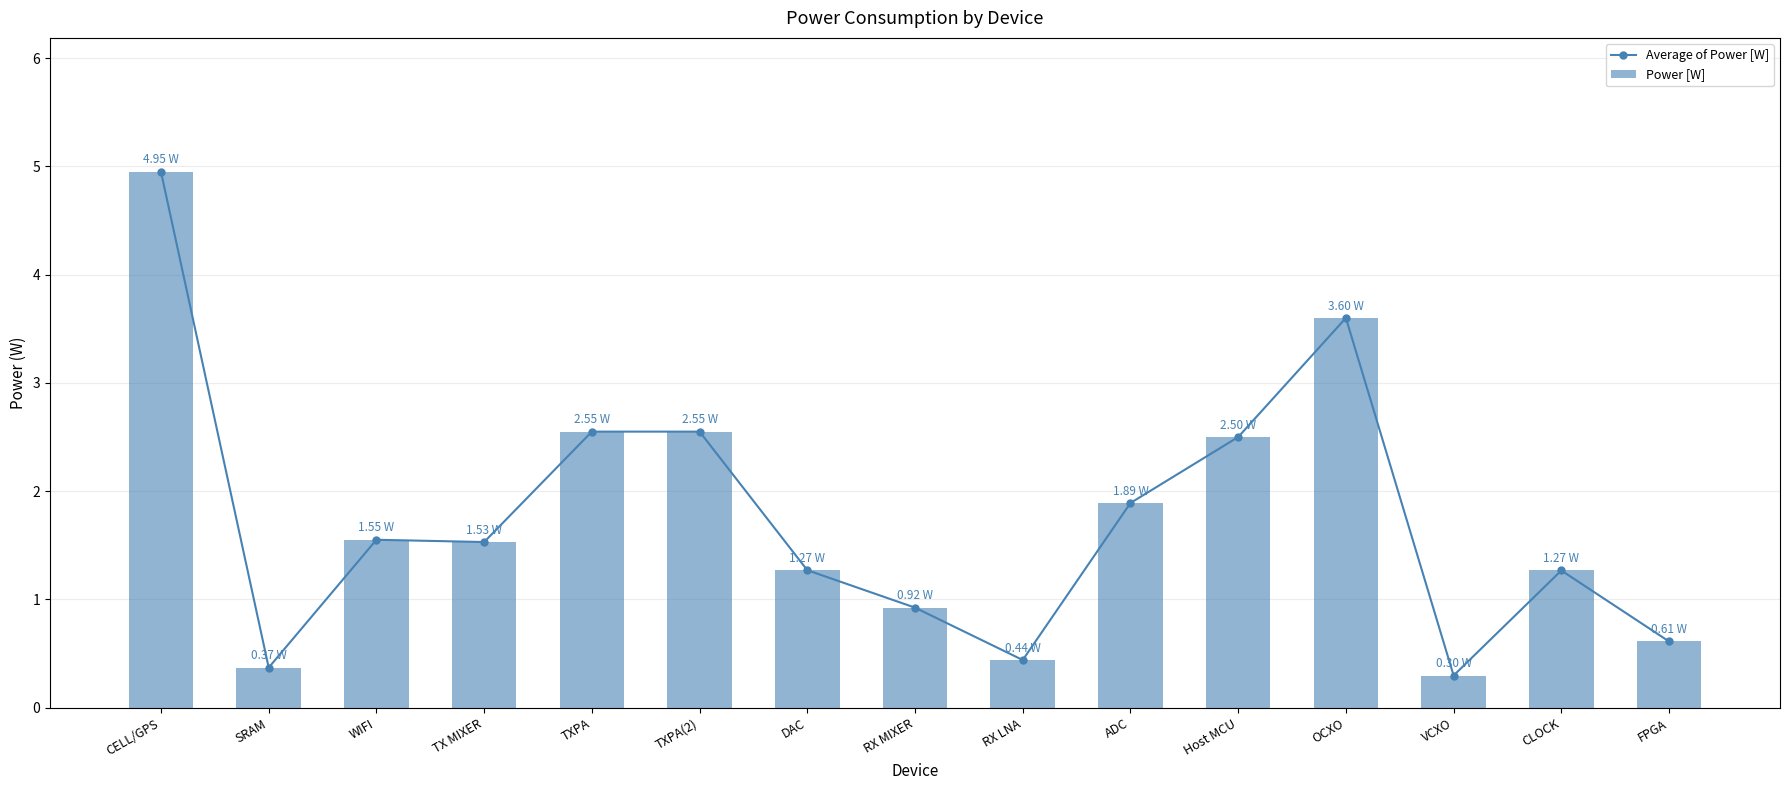

Between RX MIXER and FPGA, which series saw the biggest shift?

Average of Power [W]